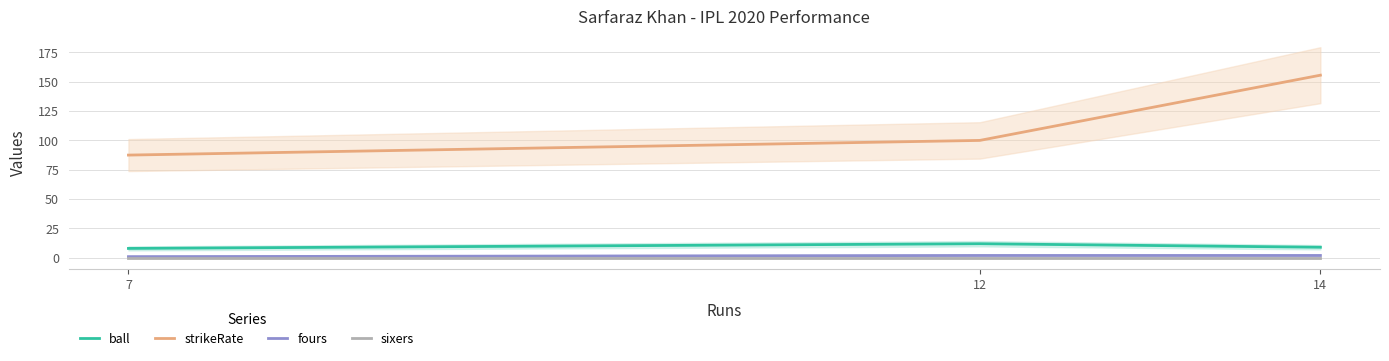

How many data points does each series have?

3